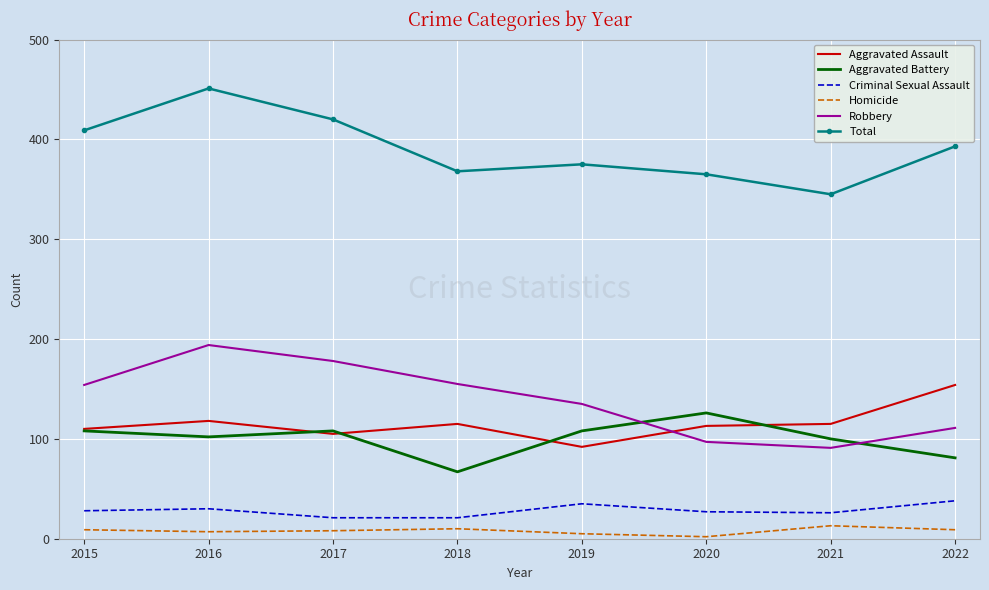

Which category has the lowest value in the Aggravated Battery series?

2018